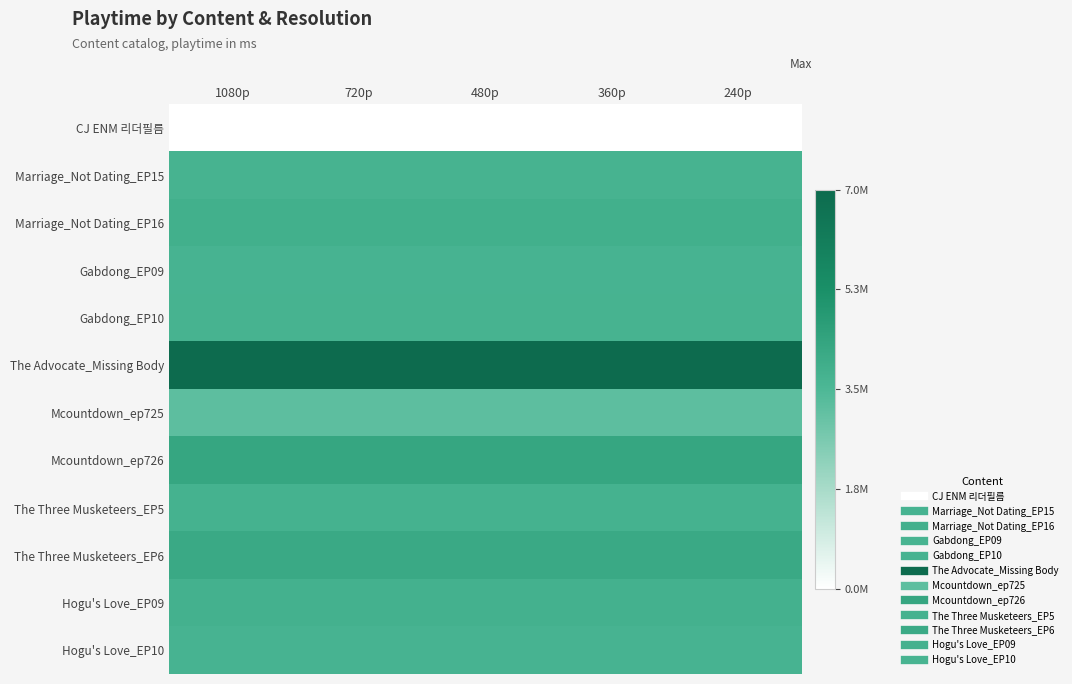

What is the smallest value displayed?

3000